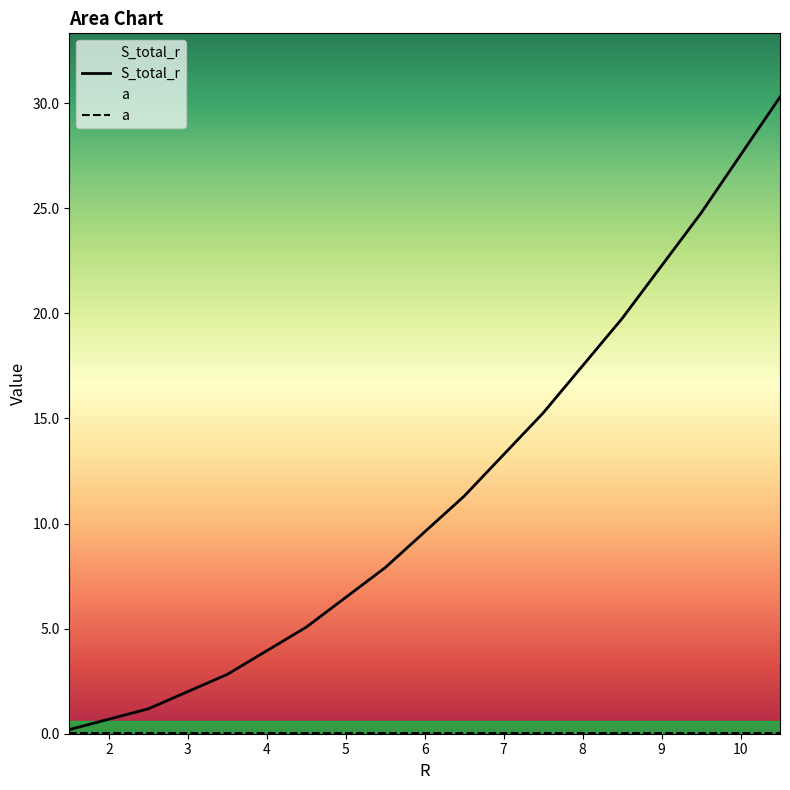

What is the sum of all values?

118.6